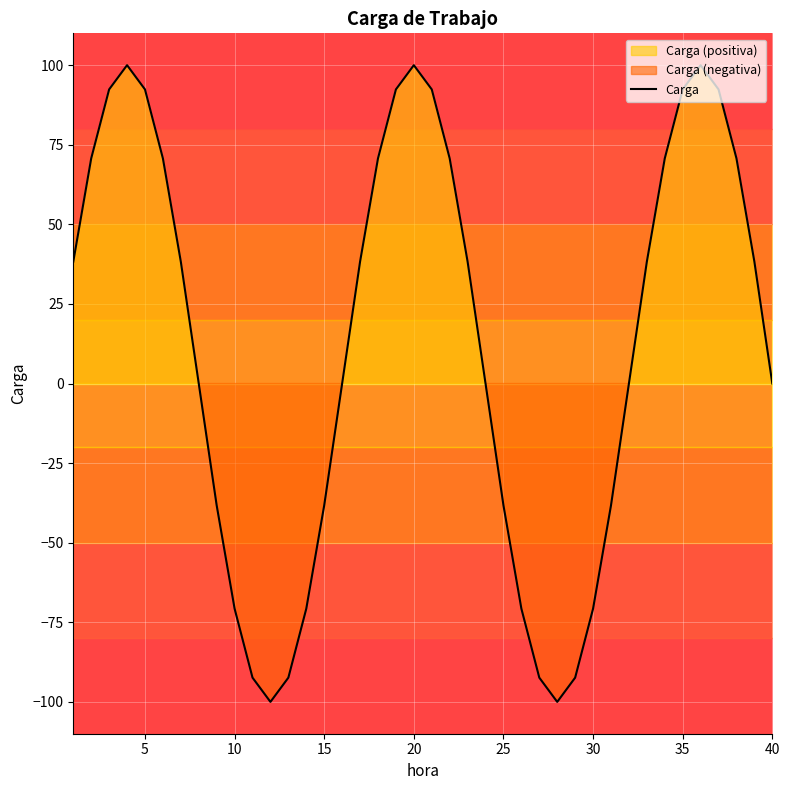

How many values are above zero?

21